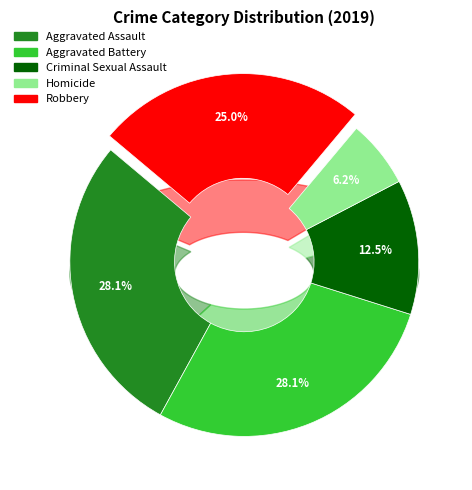

Count the number of slices in the pie.

5